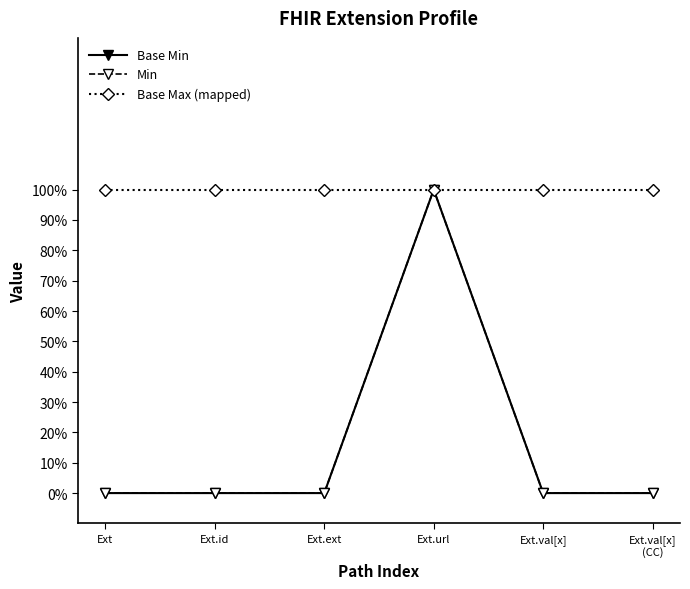

The Min series shows 1 at Ext.url. True or false?

True